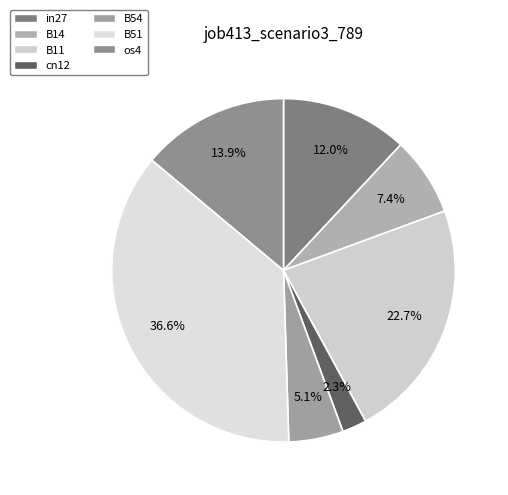

Is there a majority slice in this chart?

No